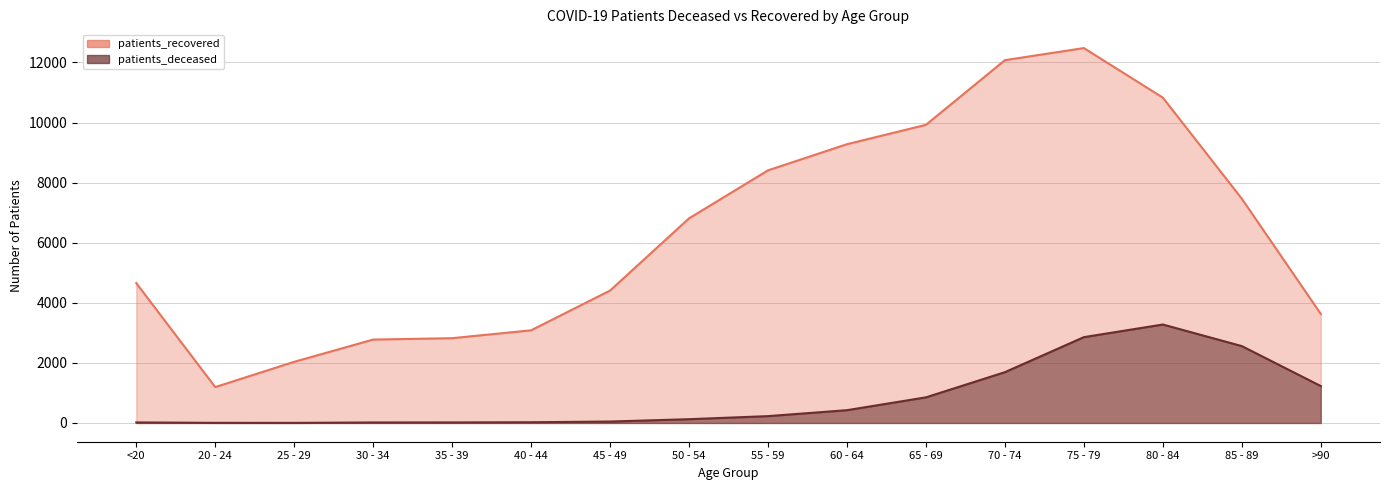

Which series has the largest total across all categories?

patients_recovered